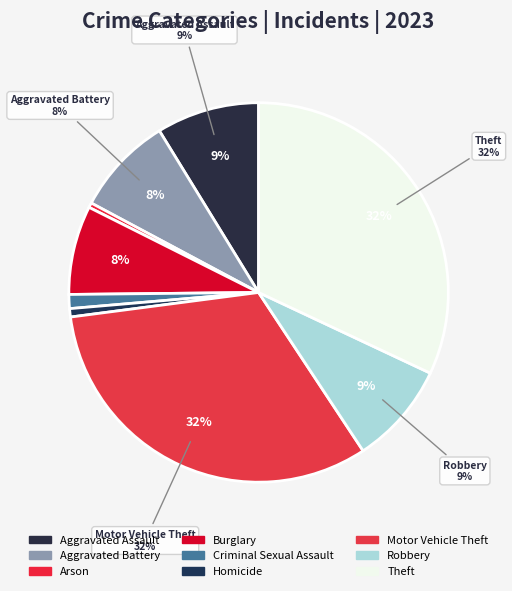

What is the largest slice in the pie chart?

Motor Vehicle Theft